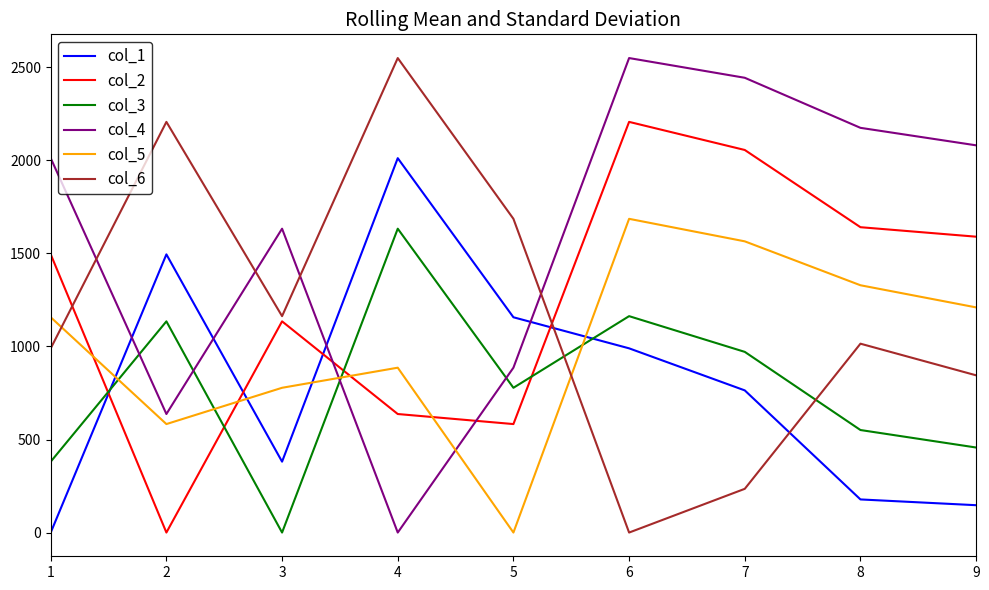

Does the chart display data point markers on the line(s)?

No